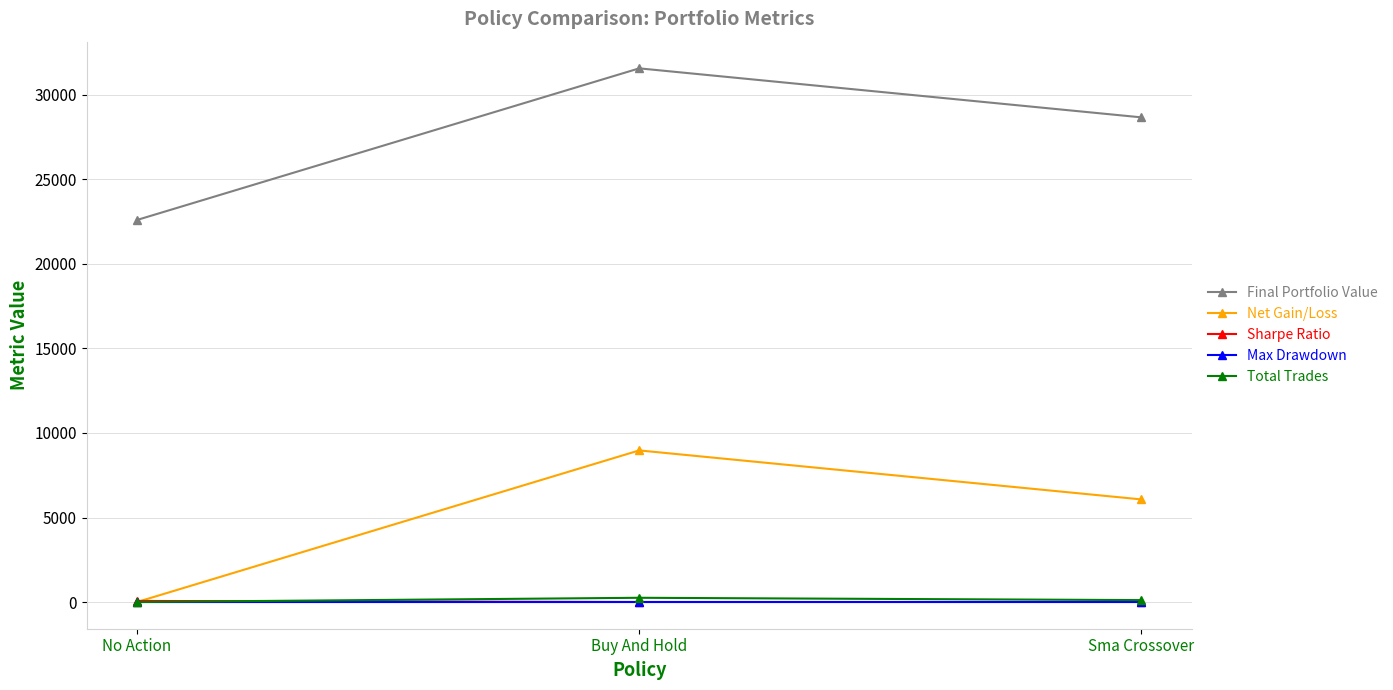

What position from the left is Sma Crossover?

3